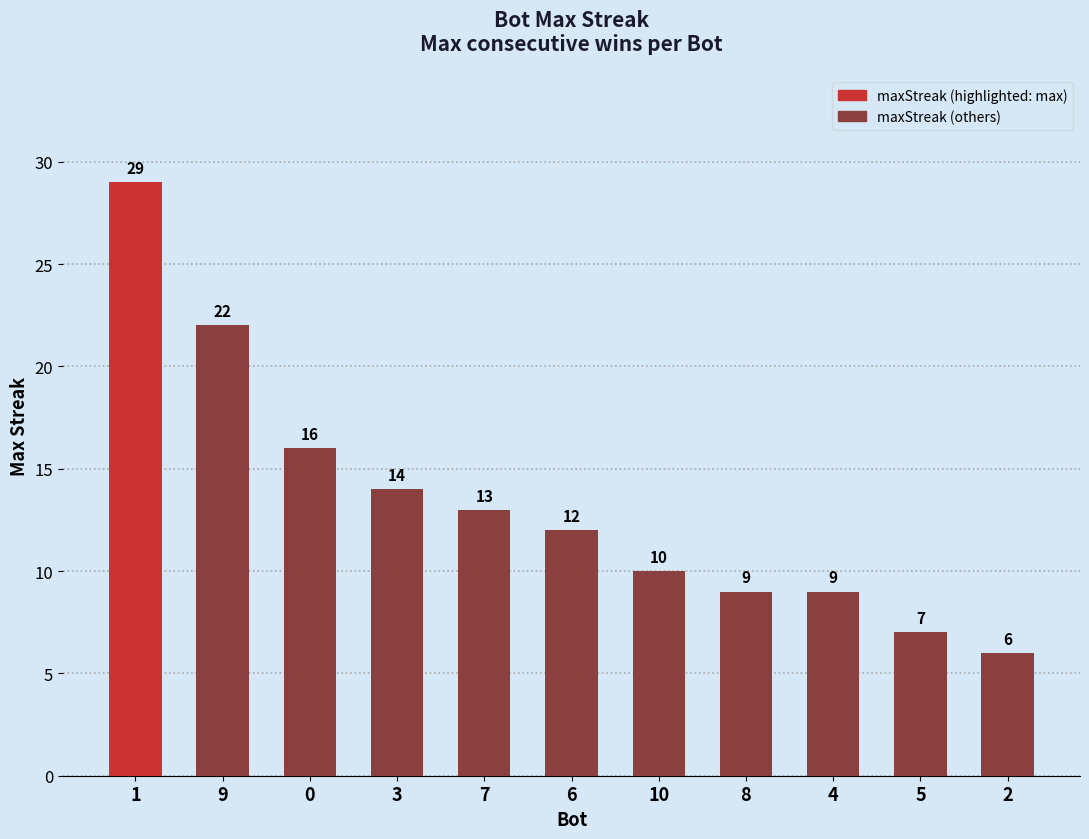

What is the value of the 3rd bar from the left?

16